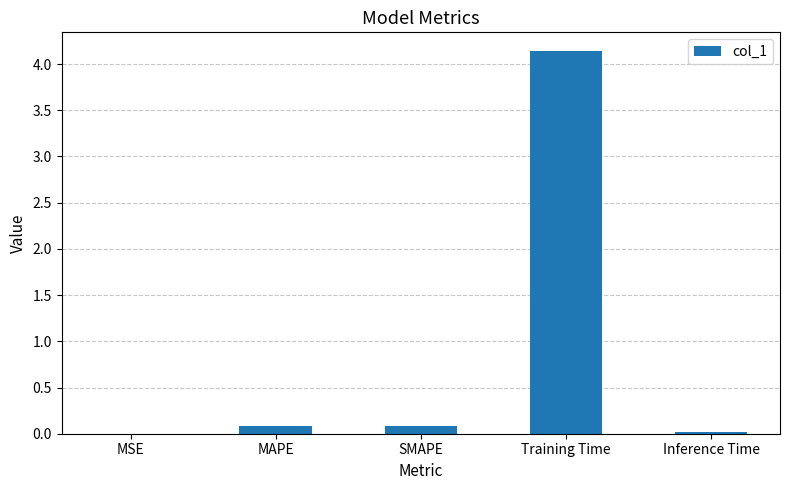

What is the change in value from MAPE to Training Time?

+4.0